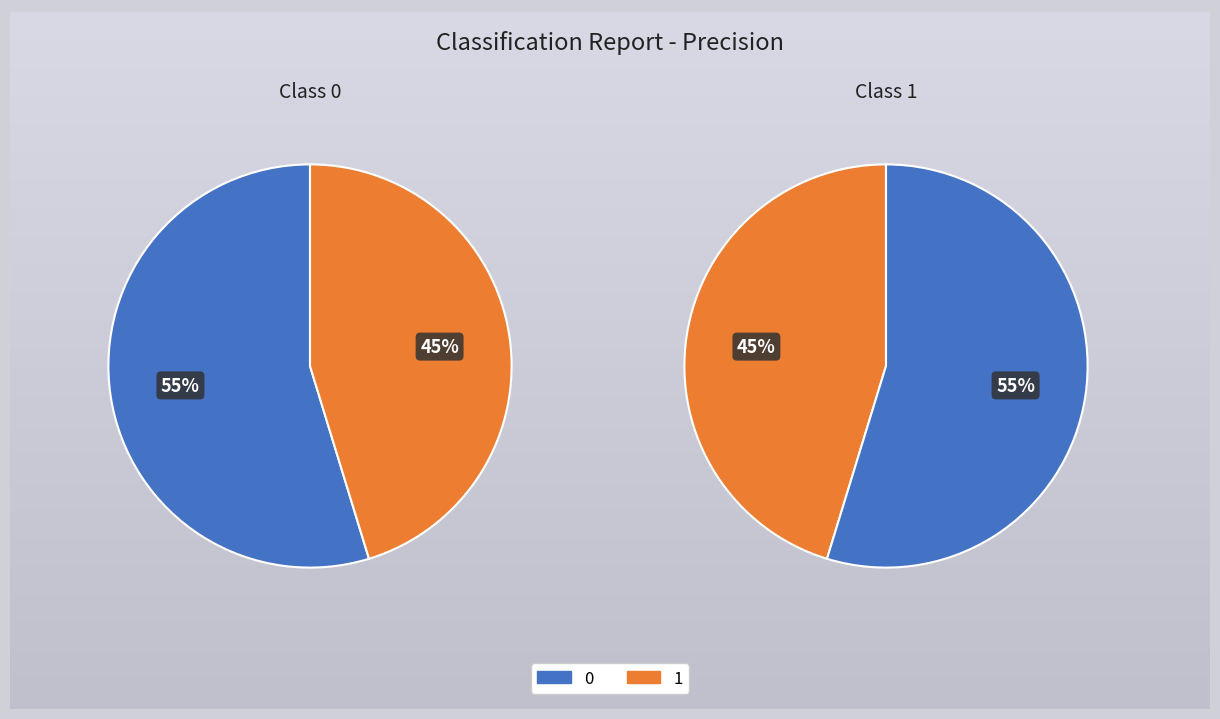

How much of the chart is everything except 1?

54.7%